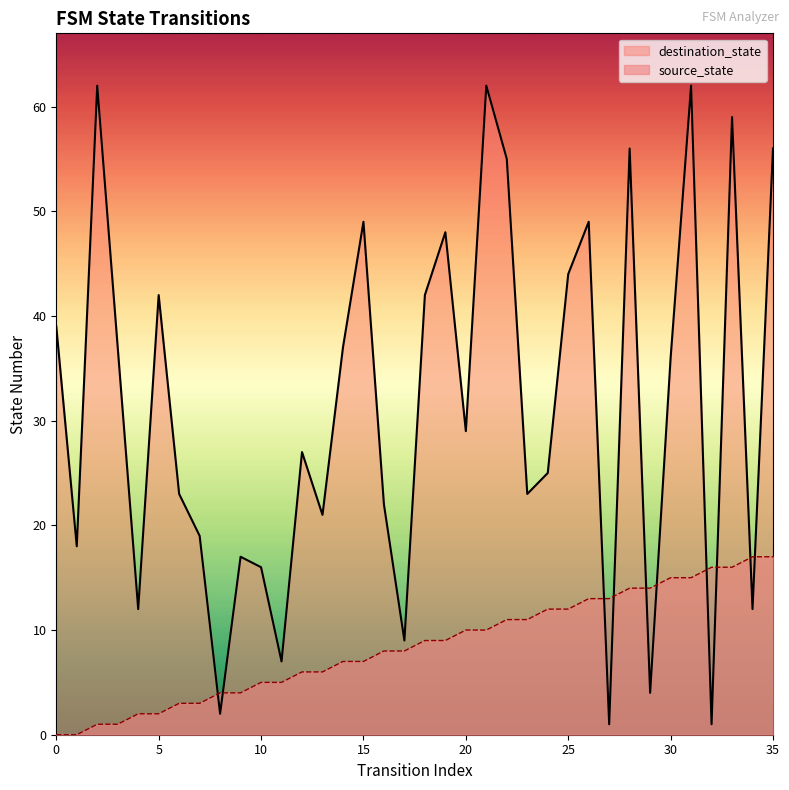

True or false: destination_state has a value of 17 at 15.

False